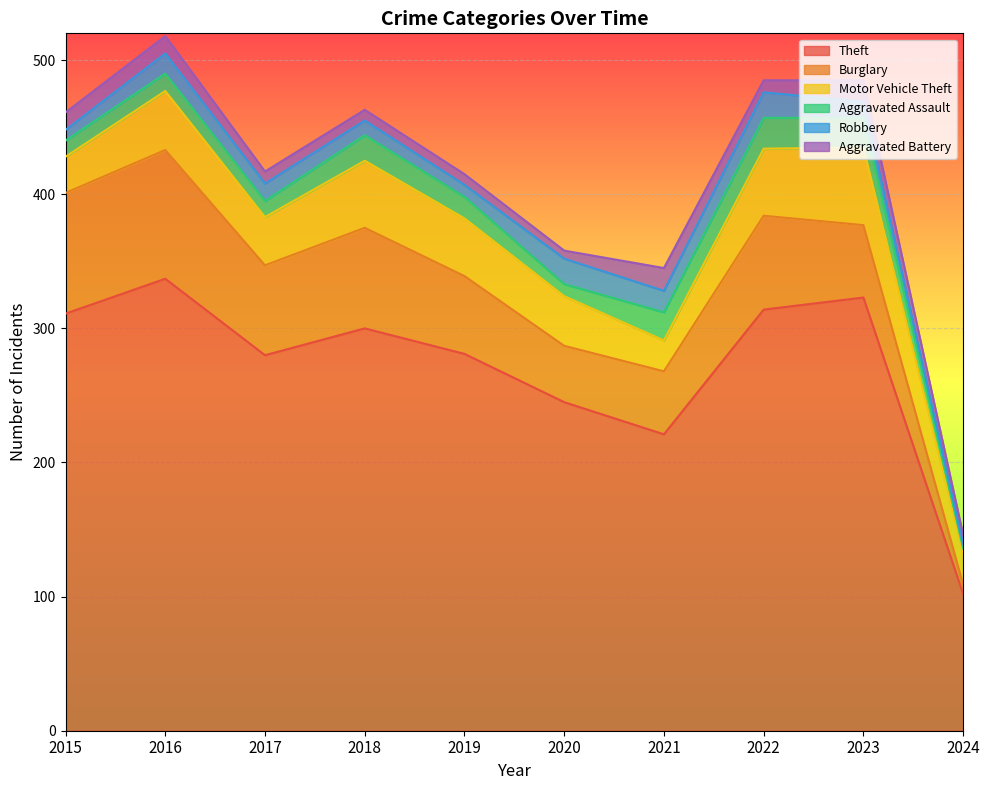

Reading right to left, list all the values displayed in this chart.

Theft: 102	323	314	221	245	281	300	280	337	311
Burglary: 7	54	70	47	42	58	75	67	96	90
Motor Vehicle Theft: 23	58	50	23	37	43	50	36	44	27
Aggravated Assault: 4	22	23	21	9	16	19	12	13	12
Robbery: 3	12	19	16	19	9	11	13	15	8
Aggravated Battery: 7	16	9	17	6	8	8	9	13	13